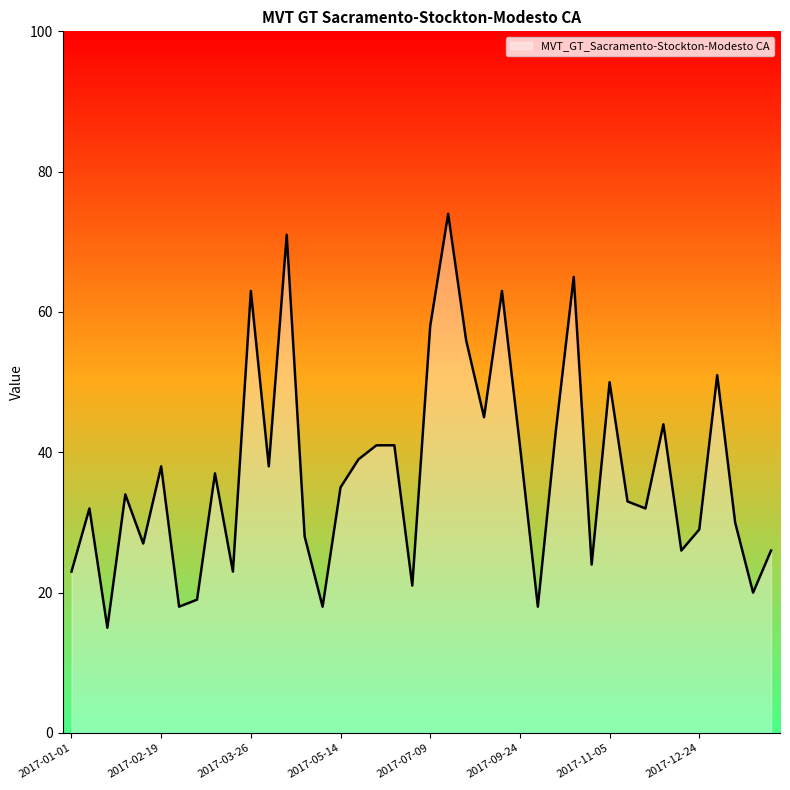

What is the greatest value displayed?

74